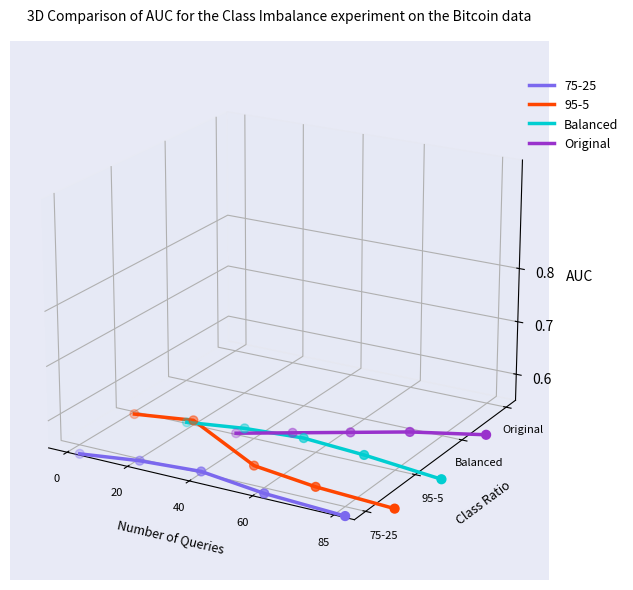

Which series contains the highest Y value?

Balanced